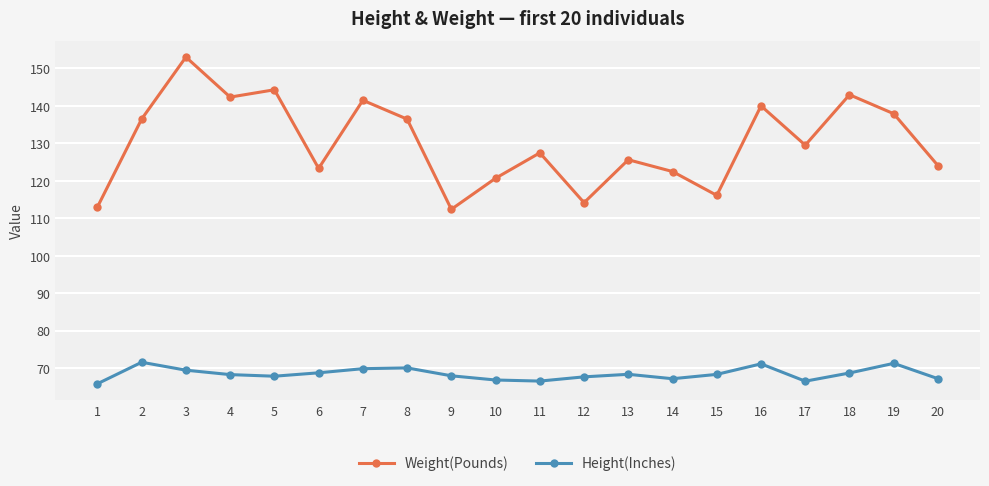

What is the average value of the Height(Inches) series?

68.4